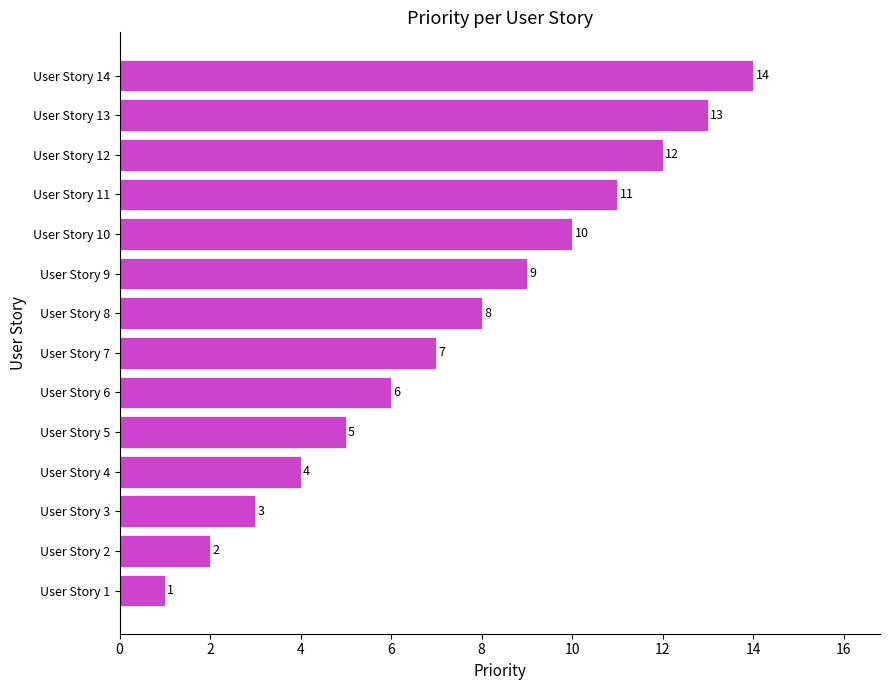

What is the ratio of the value at User Story 13 to the value at User Story 9?

1.4